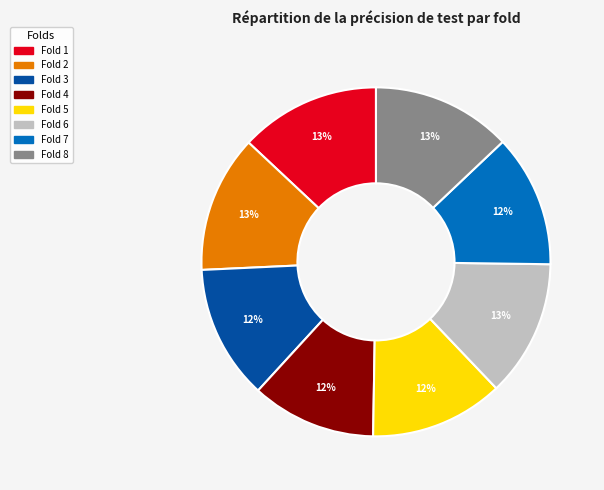

Count the number of slices in the pie.

8